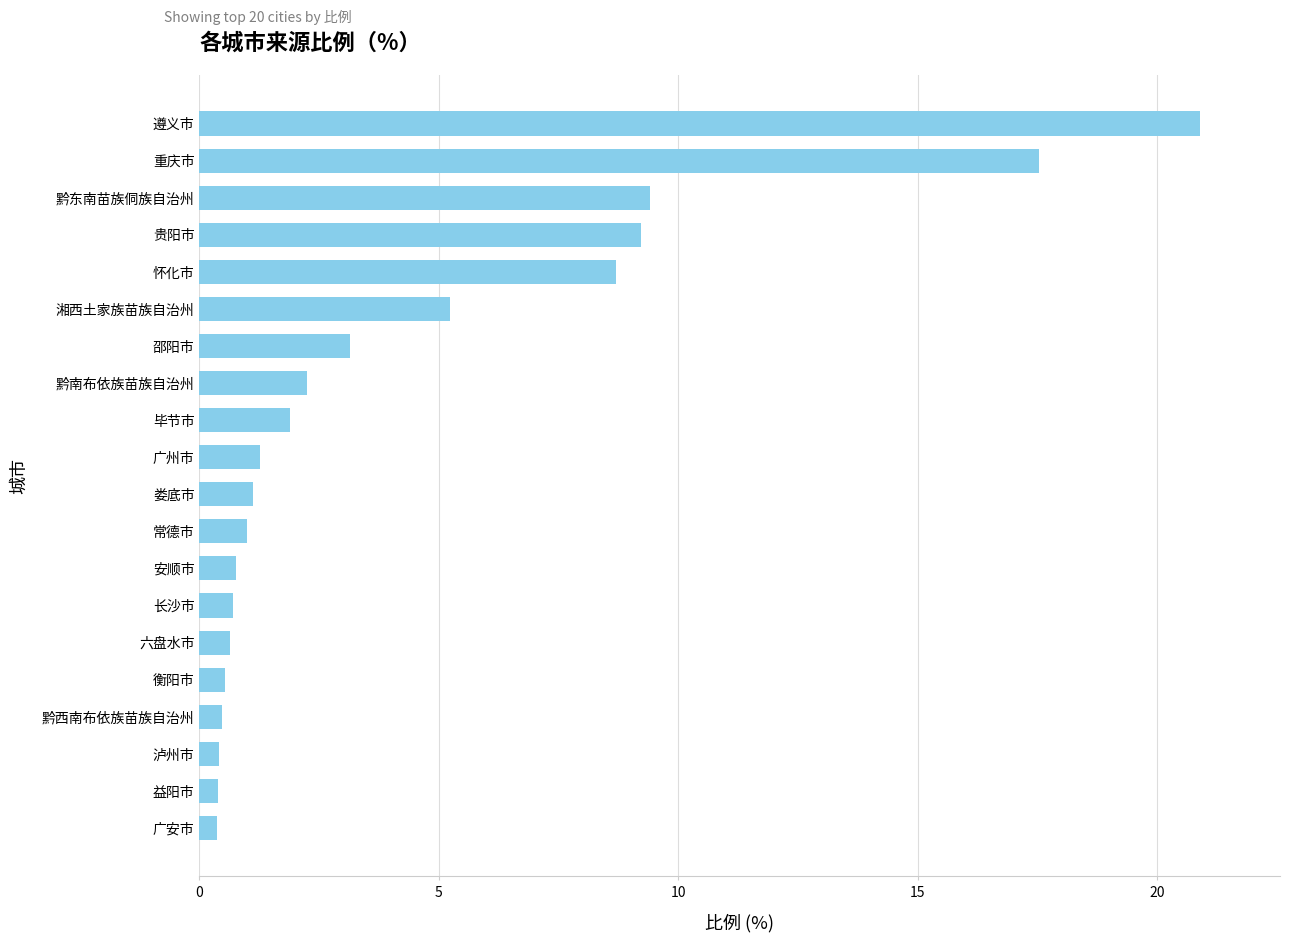

The value at 重庆市 is 17.5. True or false?

True